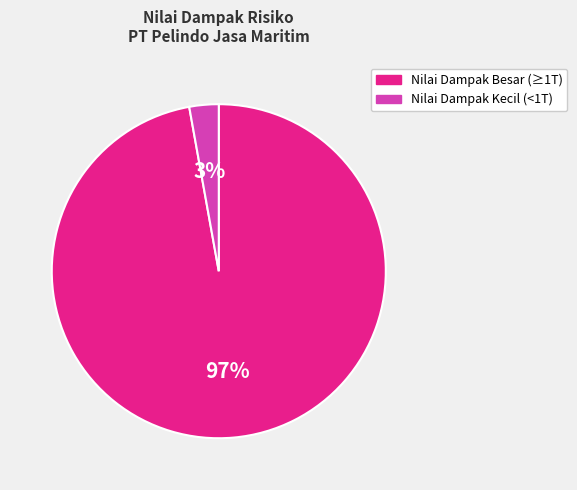

Is there any slice that represents more than half of the pie?

Yes